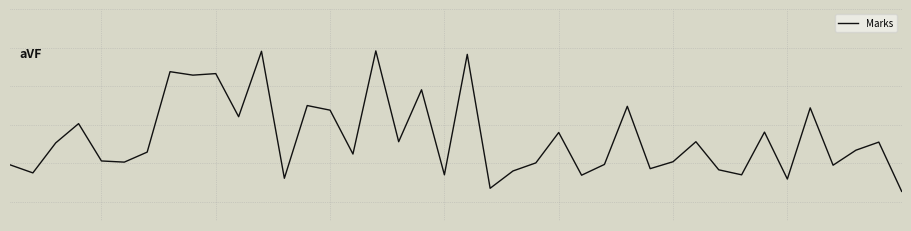

What is the average value?

166